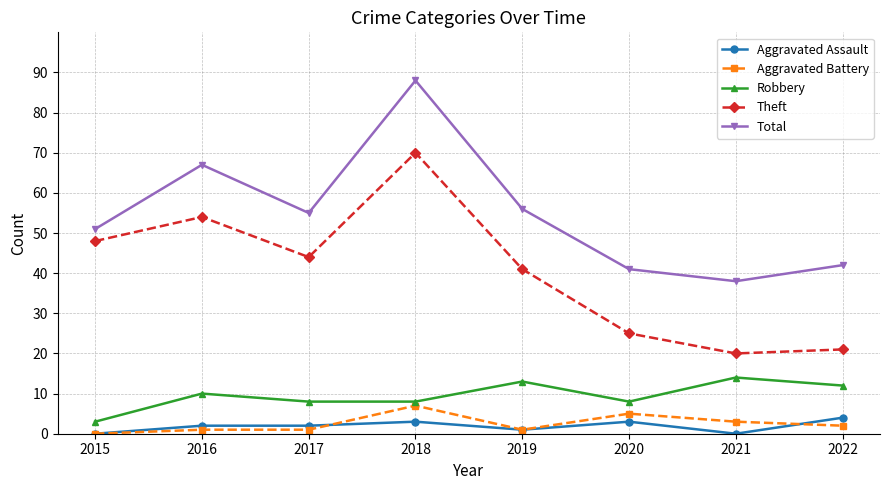

Reading left to right, what are all the values shown in this chart?

Aggravated Assault: 0	2	2	3	1	3	0	4
Aggravated Battery: 0	1	1	7	1	5	3	2
Robbery: 3	10	8	8	13	8	14	12
Theft: 48	54	44	70	41	25	20	21
Total: 51	67	55	88	56	41	38	42